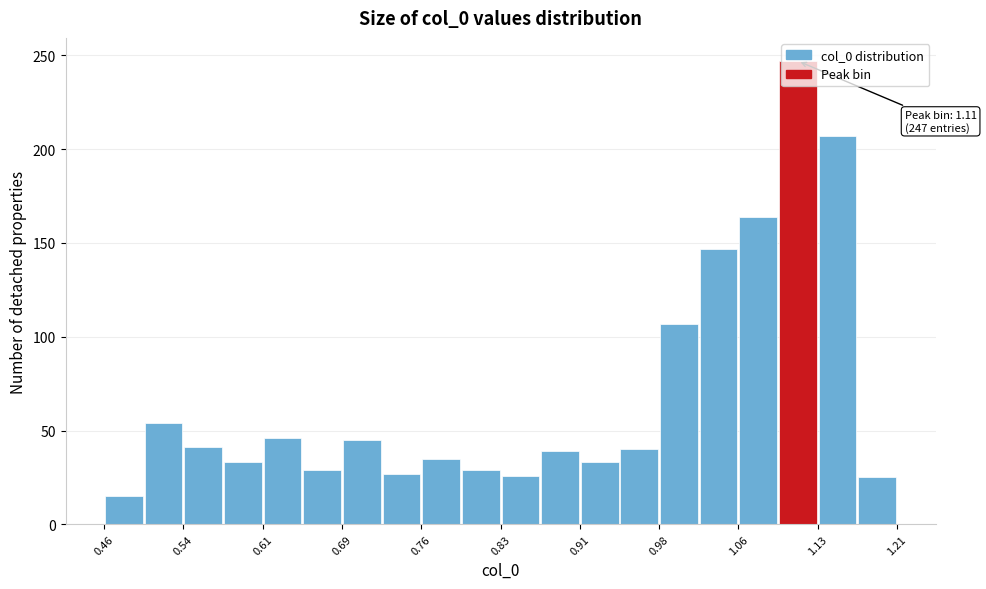

Around what value on the x-axis is the tallest bar? Give the approximate position of its centre, as read against the axis.

1.11